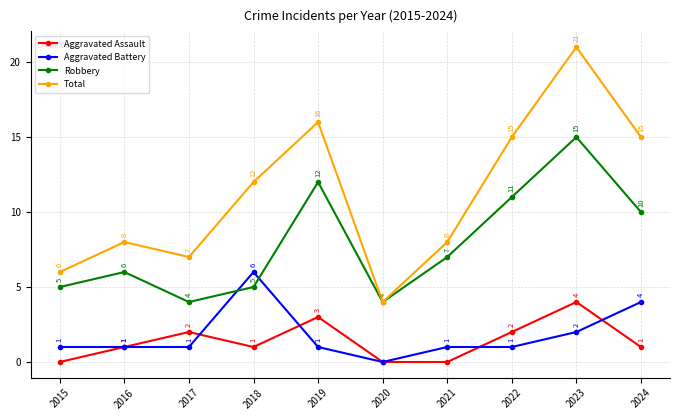

Rank the series at 2023 from lowest to highest value.

Aggravated Battery, Aggravated Assault, Robbery, Total